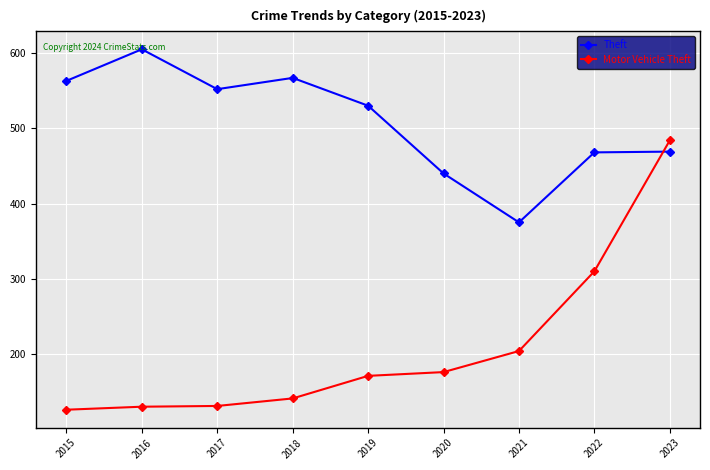

What value does the Theft series have at 2015?

563